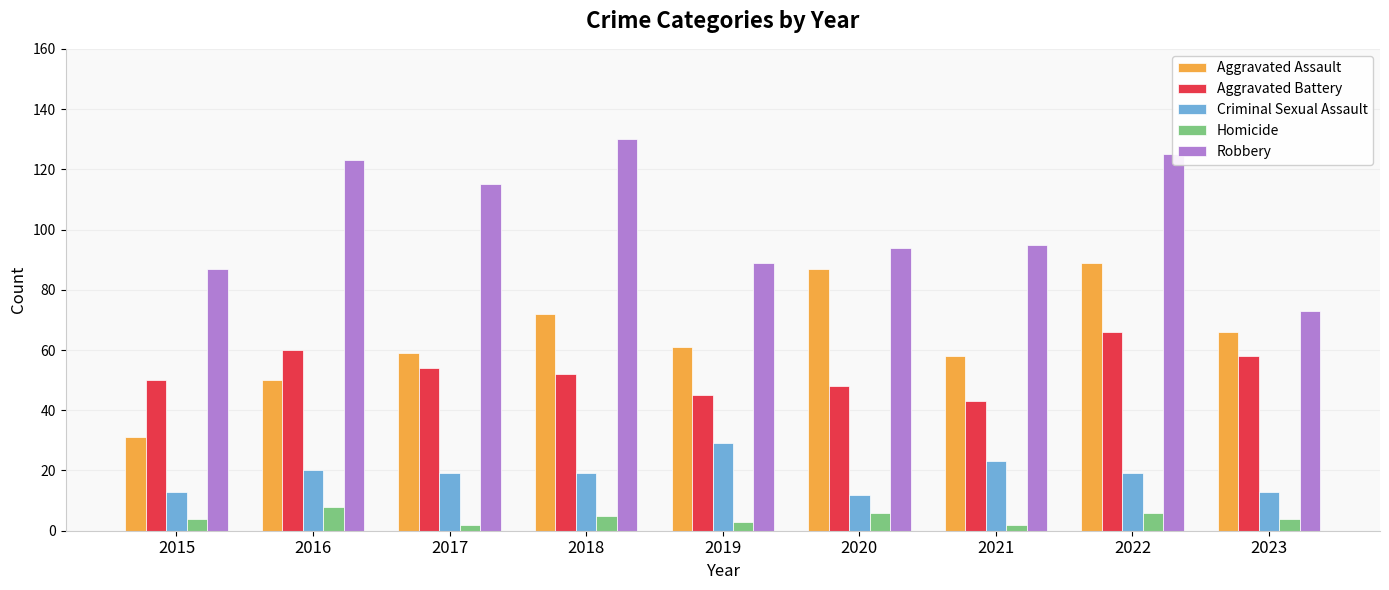

What is the difference between the maximum and minimum values in the Robbery series?

57